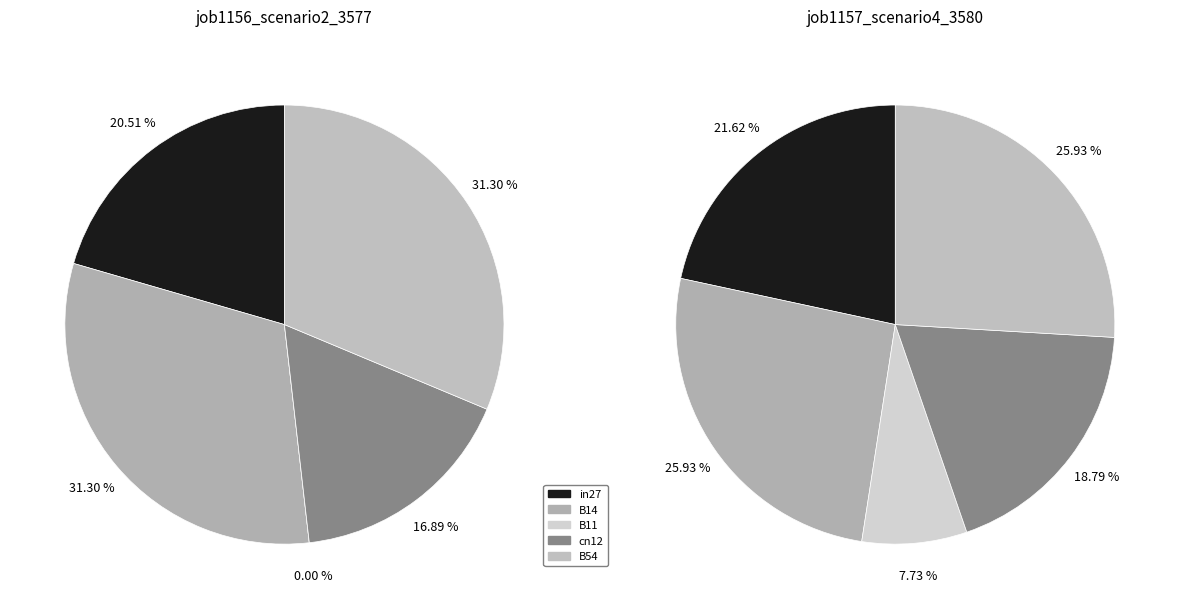

What portion of the pie excludes B14?

68.7%